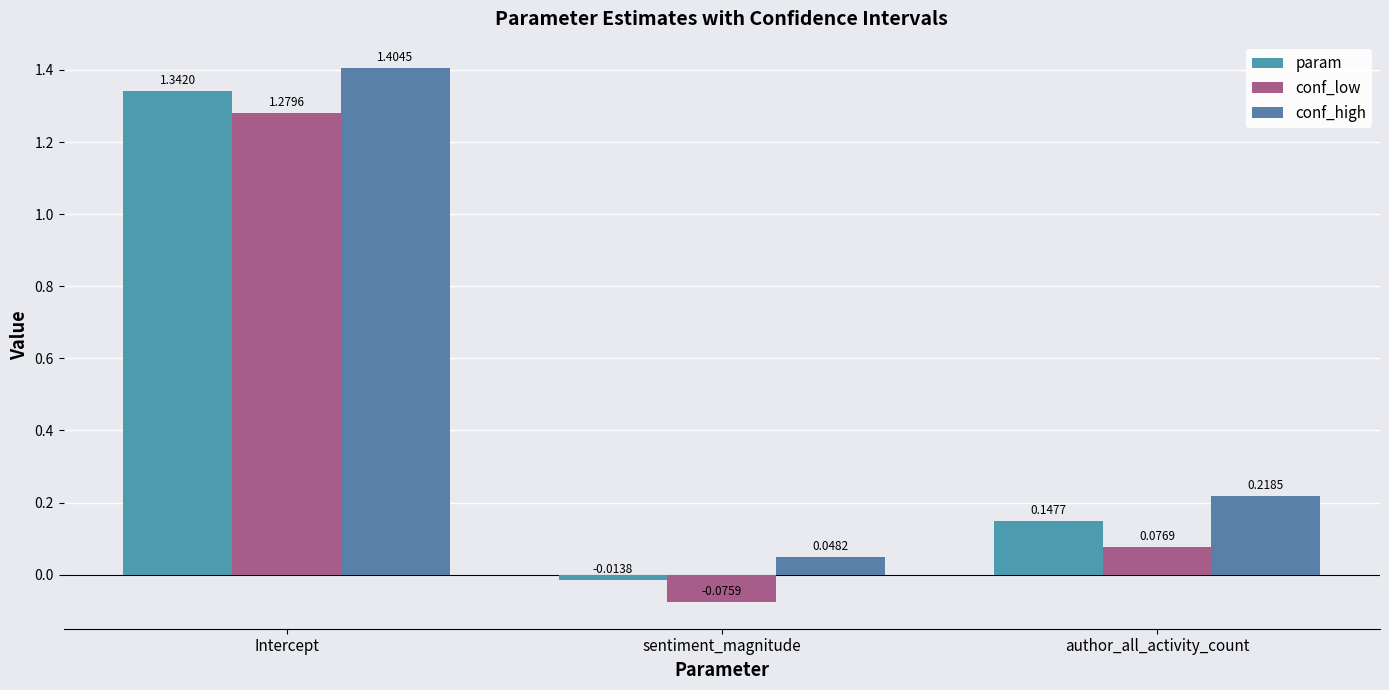

How many positive values does the param series have?

2